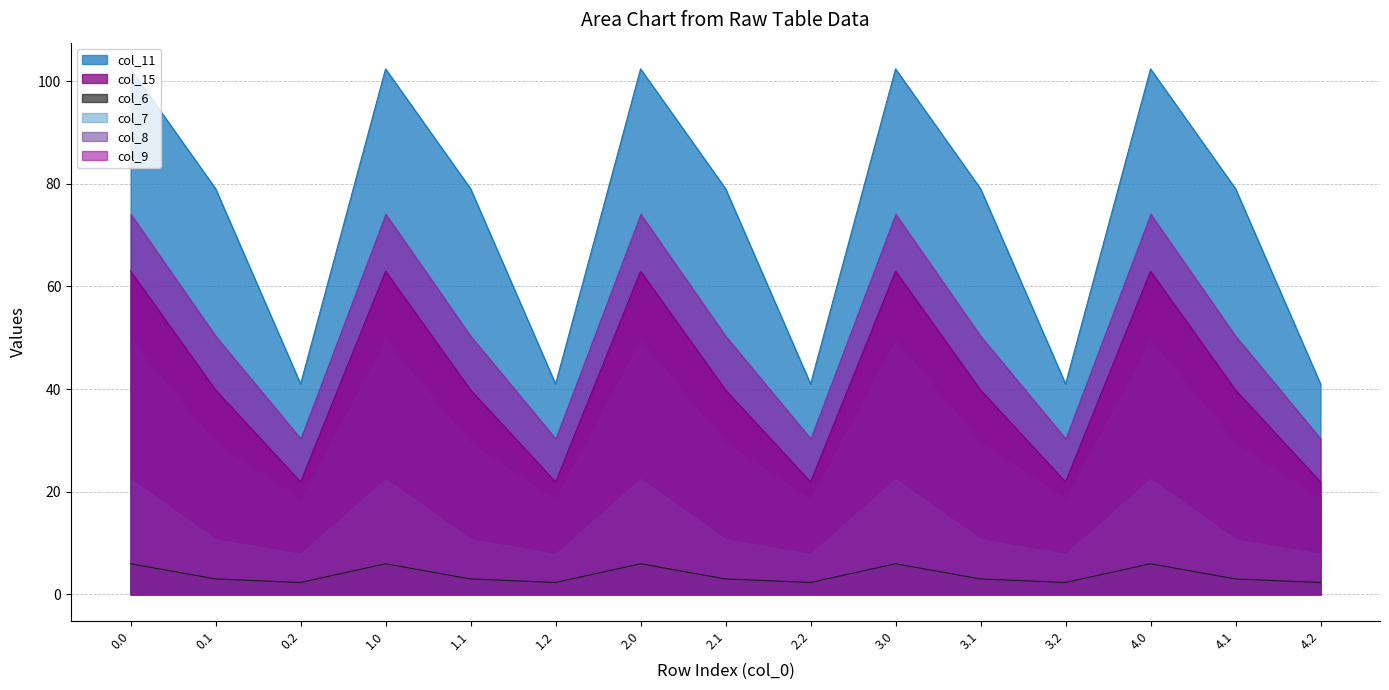

Is it true that col_6 equals 6.0 at 0.0?

True